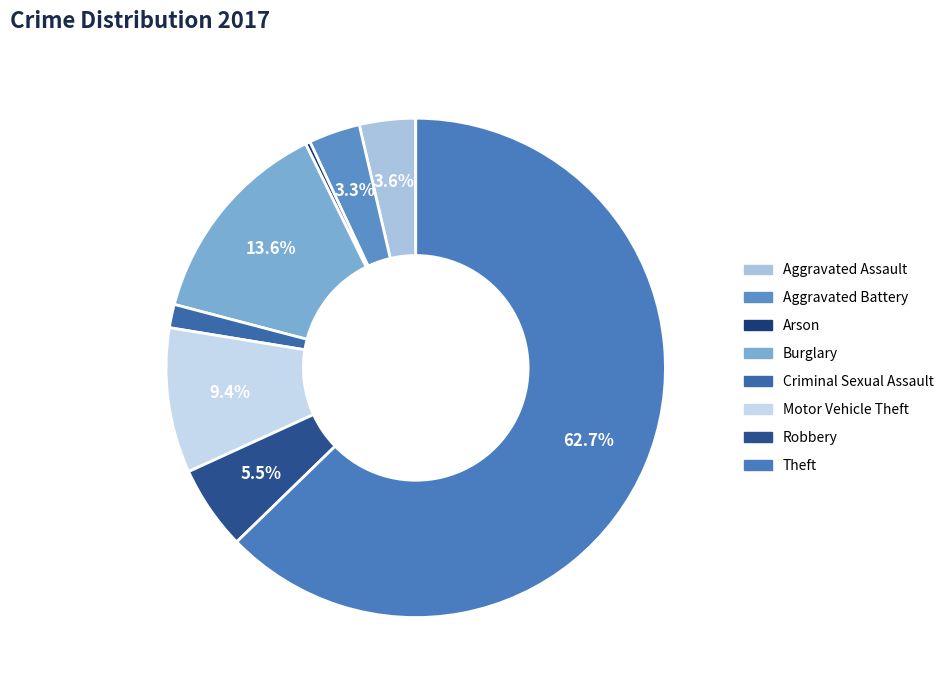

Rank the categories by value from highest to lowest.

Theft, Burglary, Motor Vehicle Theft, Robbery, Aggravated Assault, Aggravated Battery, Criminal Sexual Assault, Arson